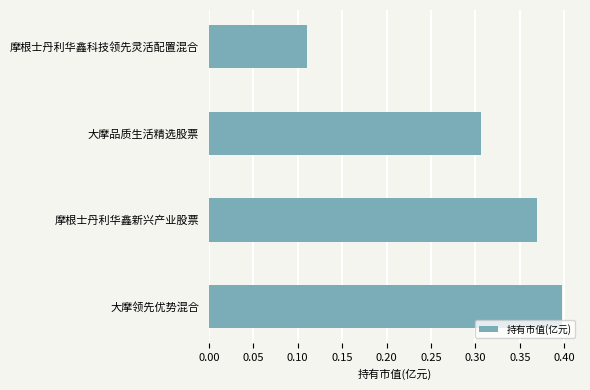

Rank the categories by value from lowest to highest.

摩根士丹利华鑫科技领先灵活配置混合, 大摩品质生活精选股票, 摩根士丹利华鑫新兴产业股票, 大摩领先优势混合